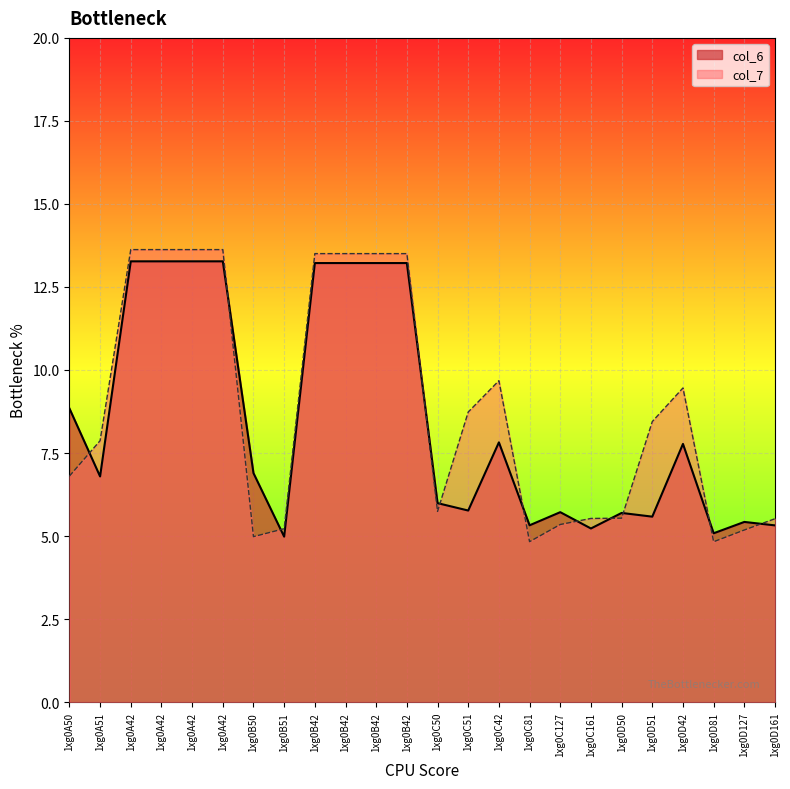

What is the value of the col_7 point at the 13th from the left?

5.7